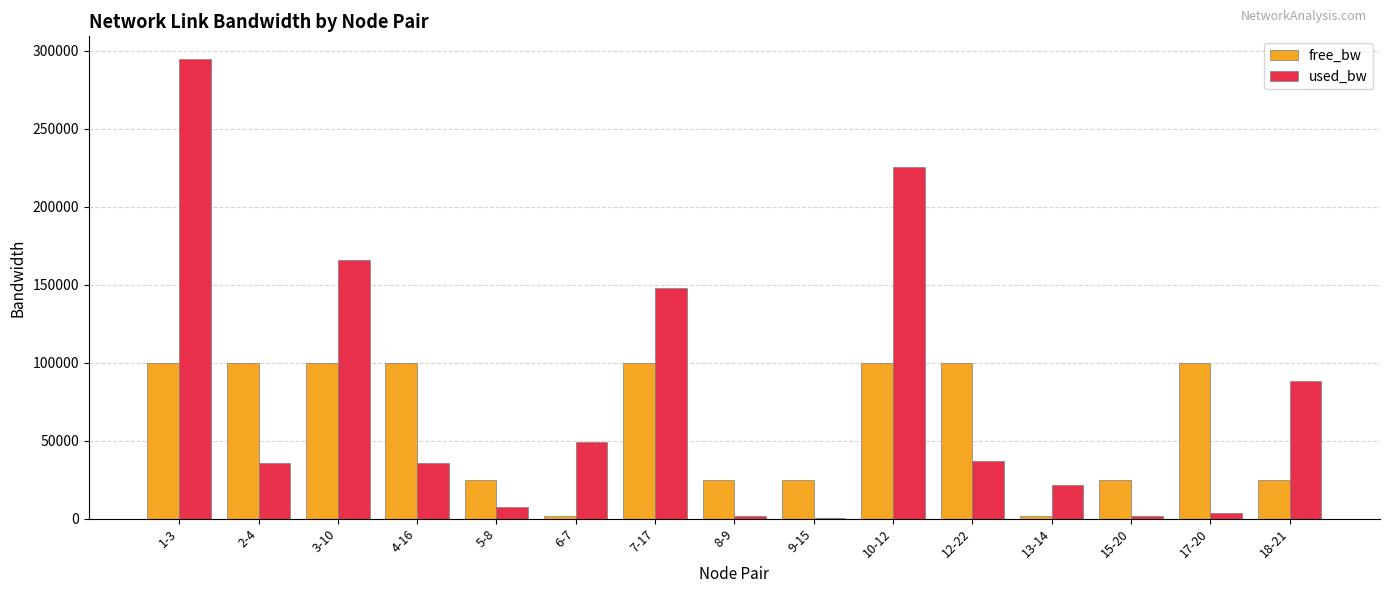

How many distinct data groups are displayed?

2